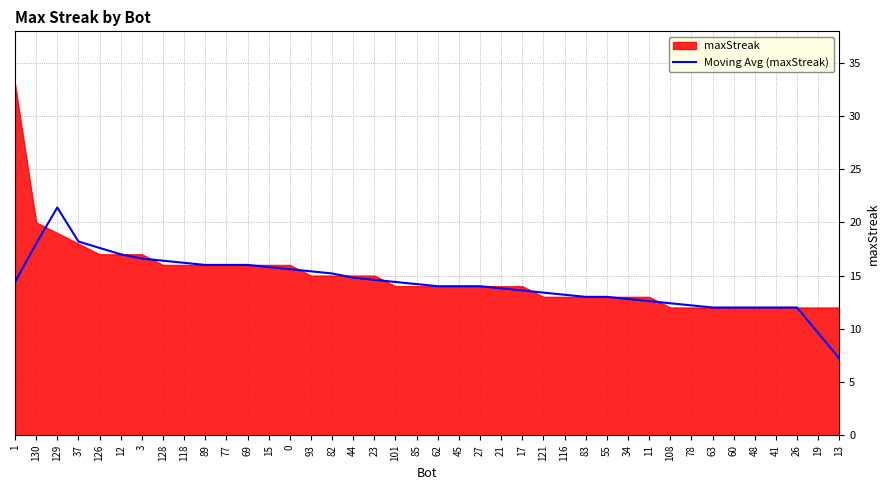

The Moving Avg (maxStreak) series shows 14.0 at 45. True or false?

True